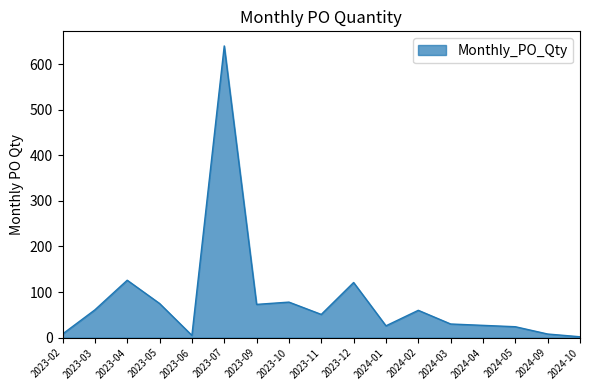

What is the difference between the values at 2023-11 and 2024-05?

27